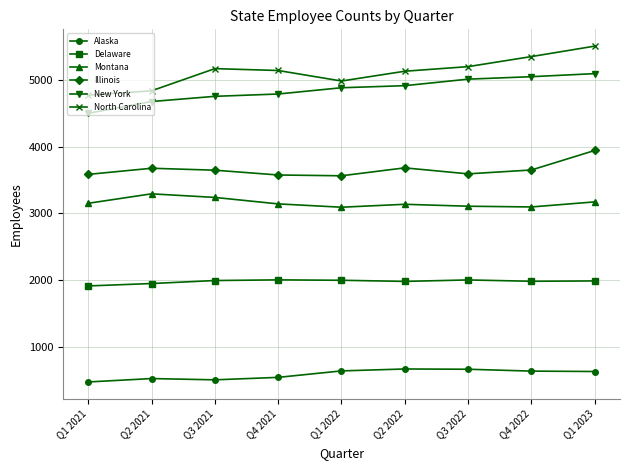

How many categories are shown in the chart?

9